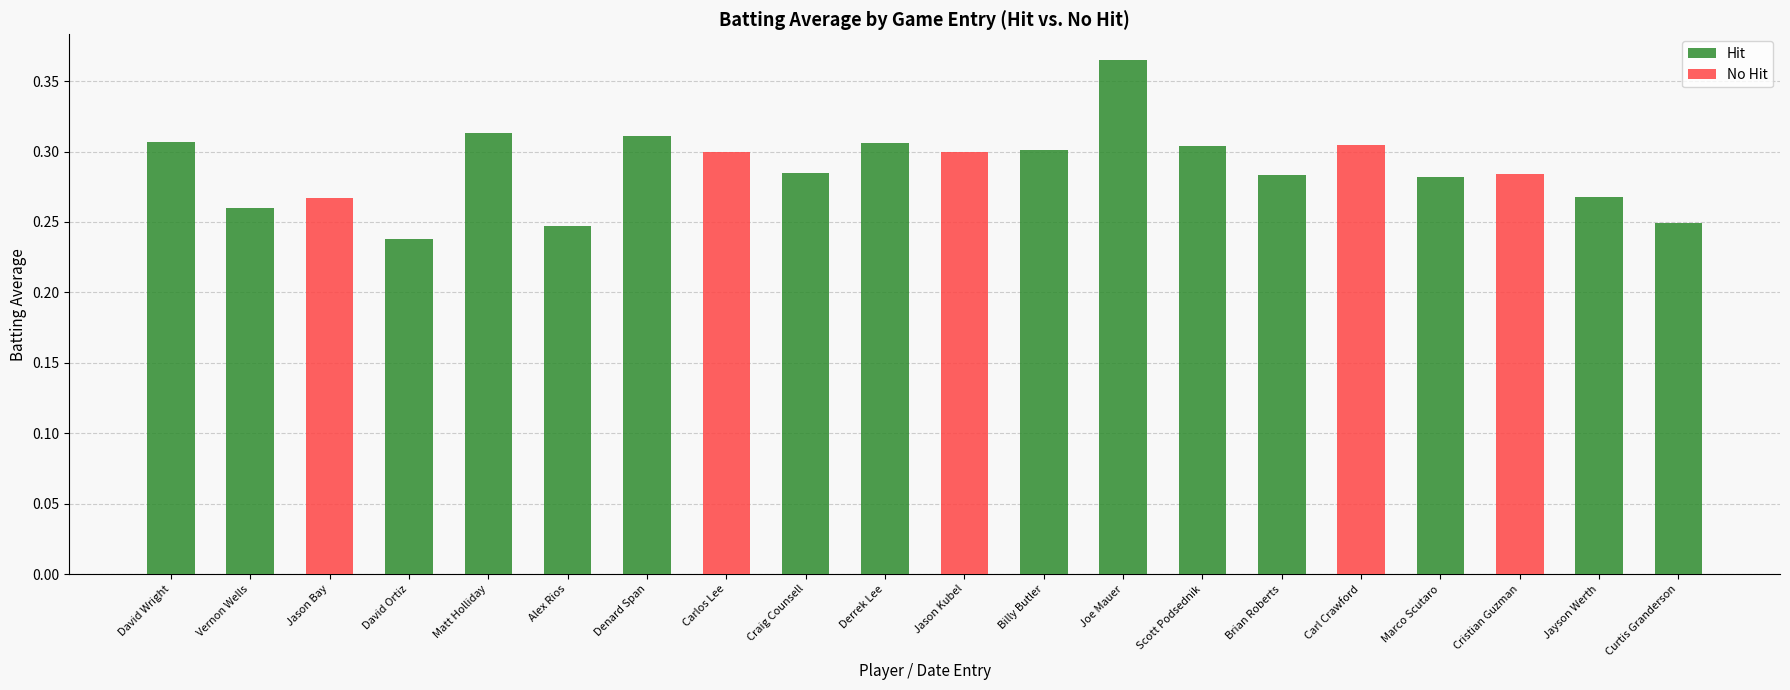

What position from the left is Cristian Guzman?

18